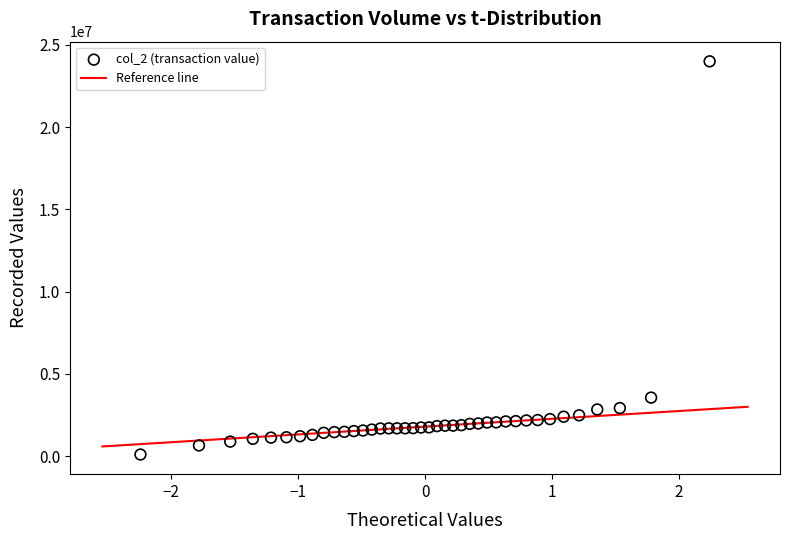

What Y value in the scatter plot is closest to 12051690?

3563900